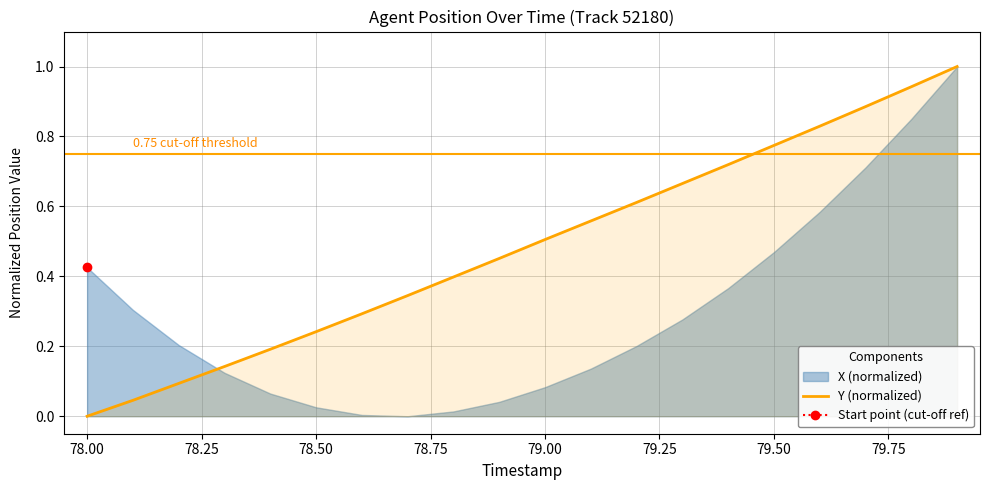

The value of Y (normalized) at 78.50 is 0.4. True or false?

False